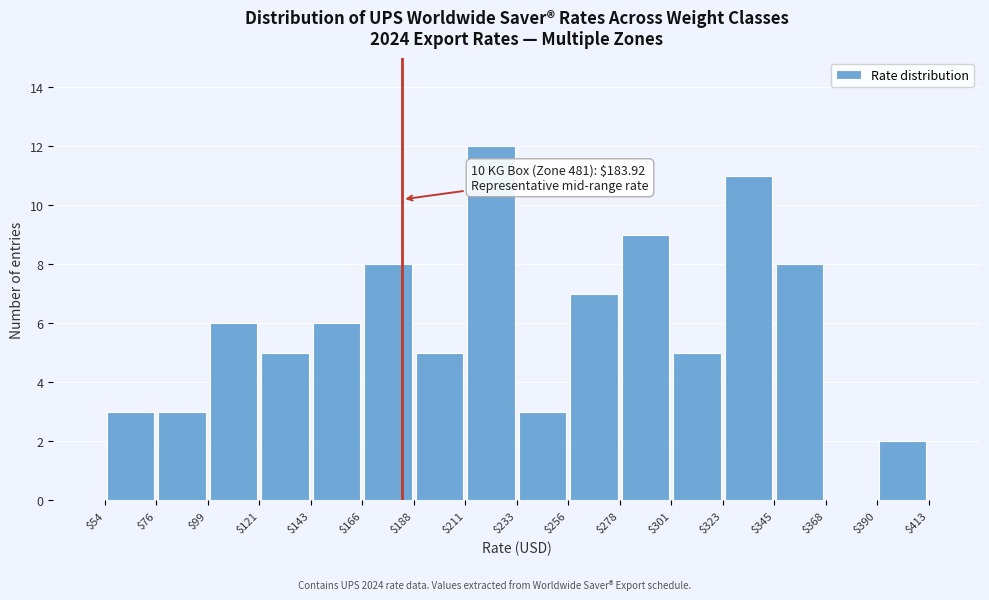

Over which range of the x-axis is the bar tallest?

$211 to $233